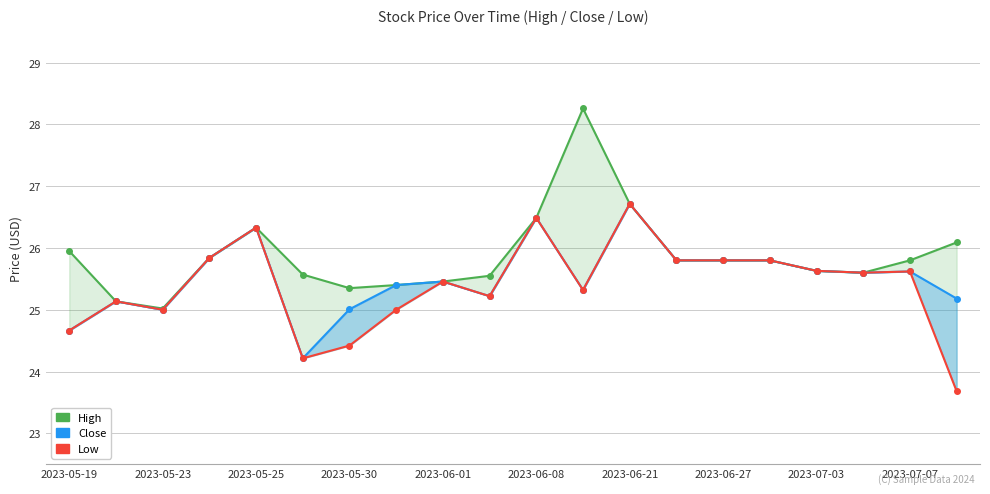

Which series changed the most between 2023-05-25 and 2023-05-30?

Low